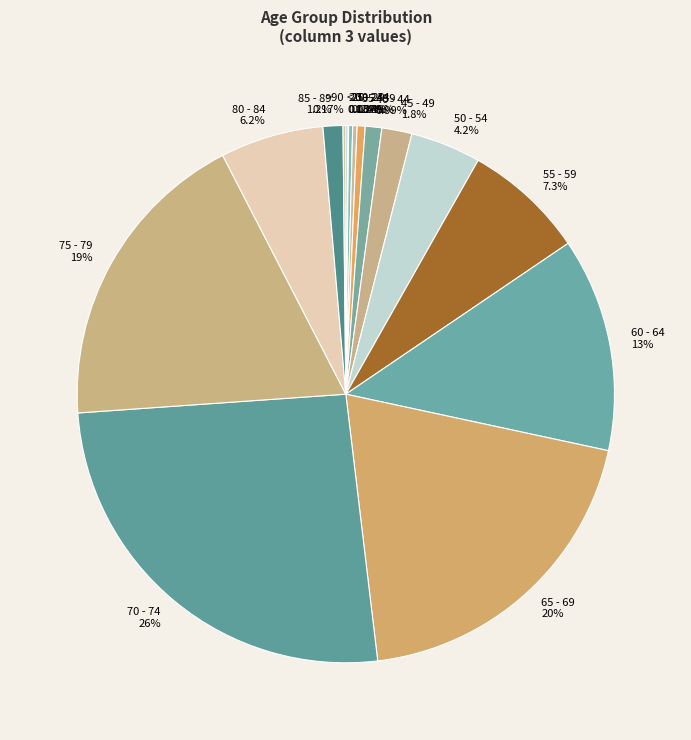

Which category has the biggest portion of the pie?

70 - 74